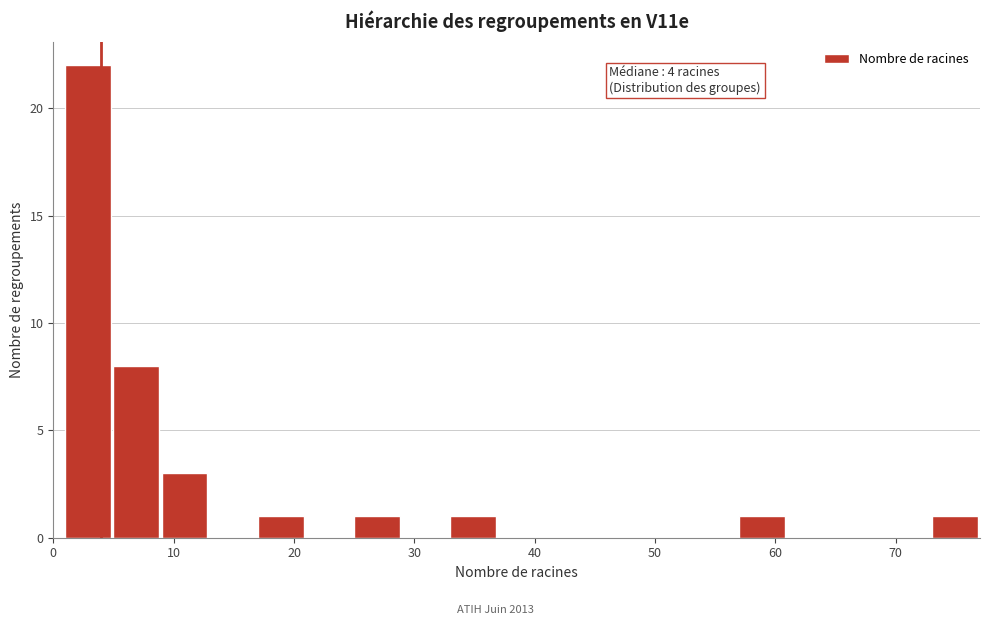

Over which range of the x-axis is the bar tallest?

1 to 5